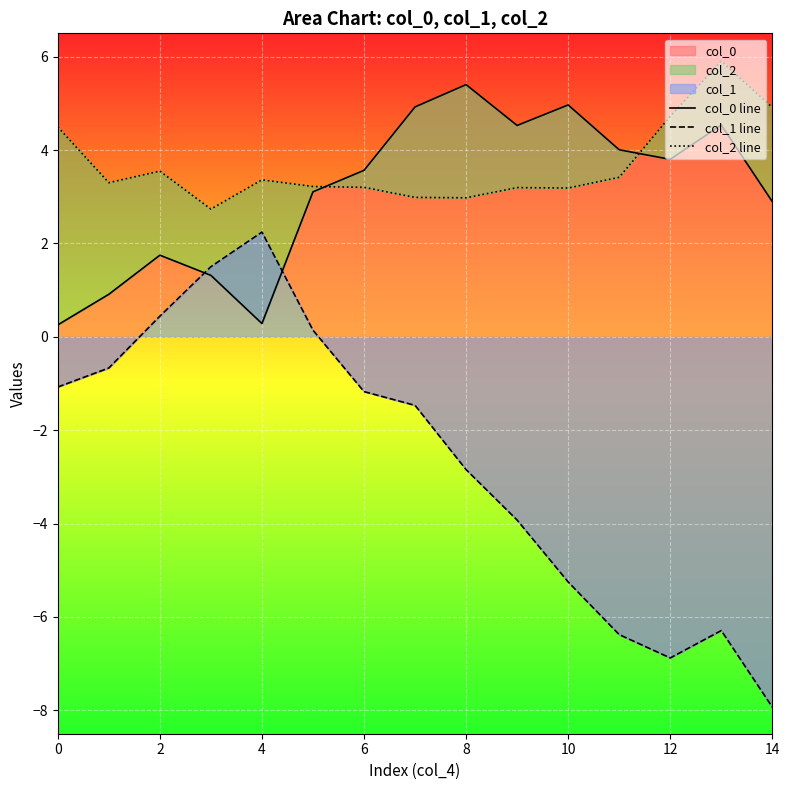

The value of col_1 line at 6 is 2.4. True or false?

False